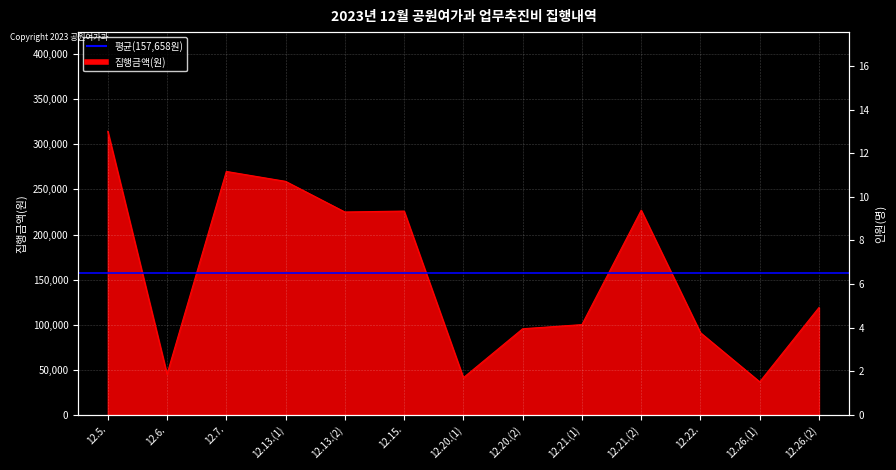

Which category has the highest value across all series?

12.5.